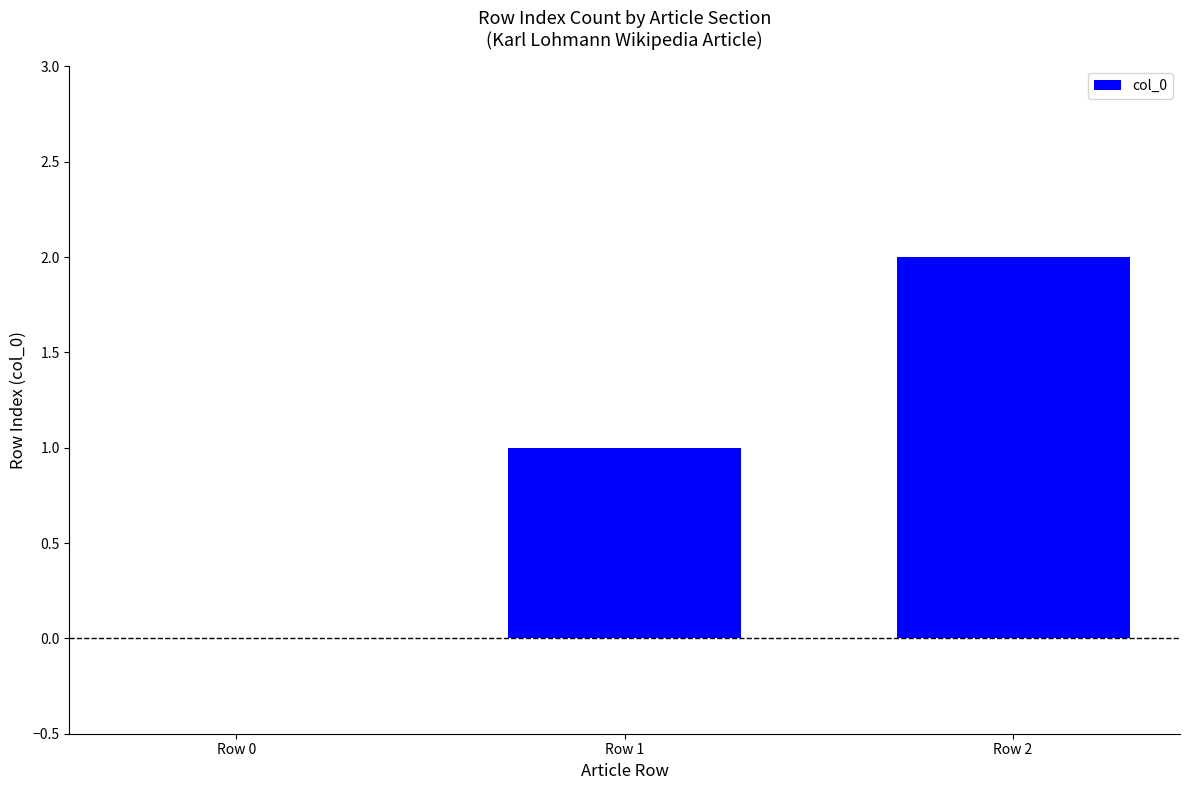

How many values are above zero?

2